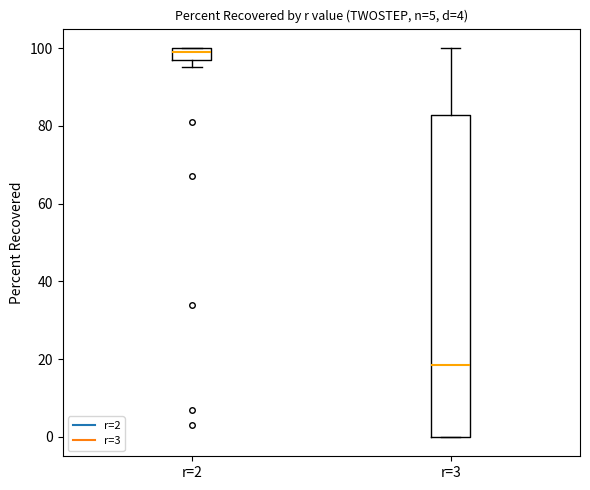

Which box is the tallest, from its lower edge to its upper edge?

r=3